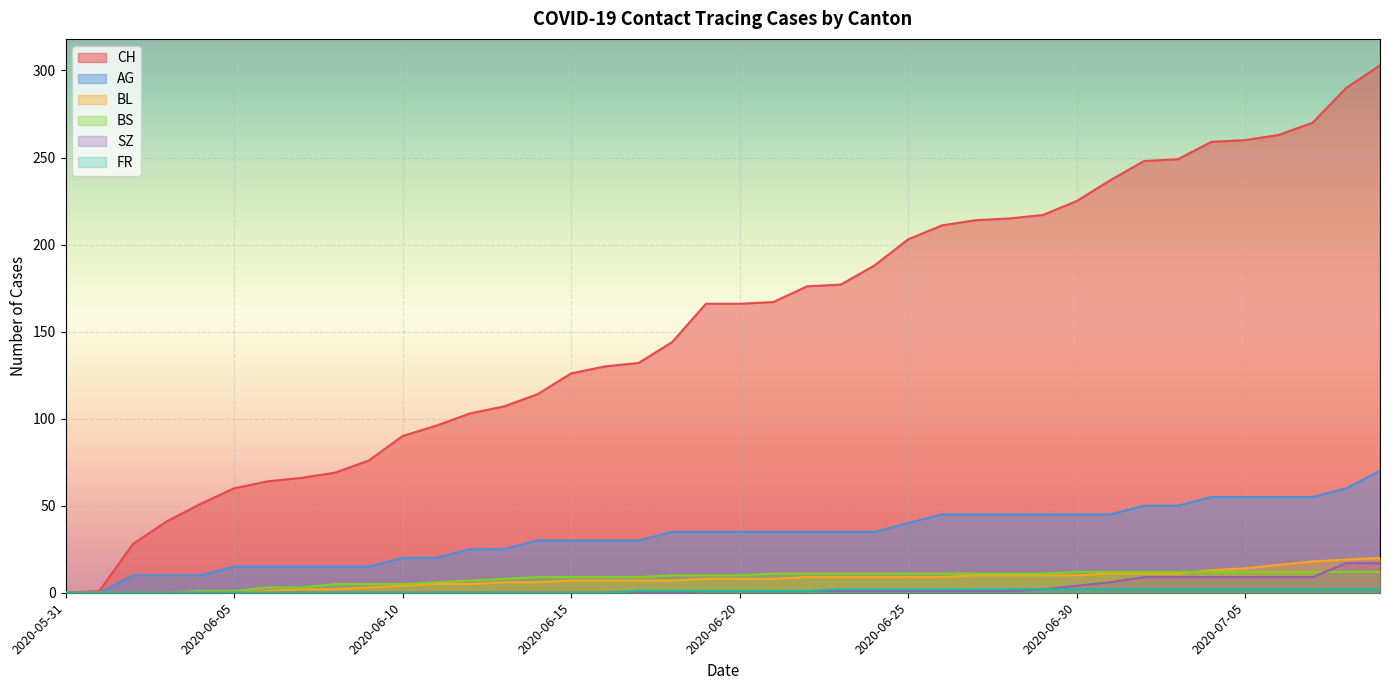

What is the sum of the AG values at 2020-06-10 and 2020-06-25?

60